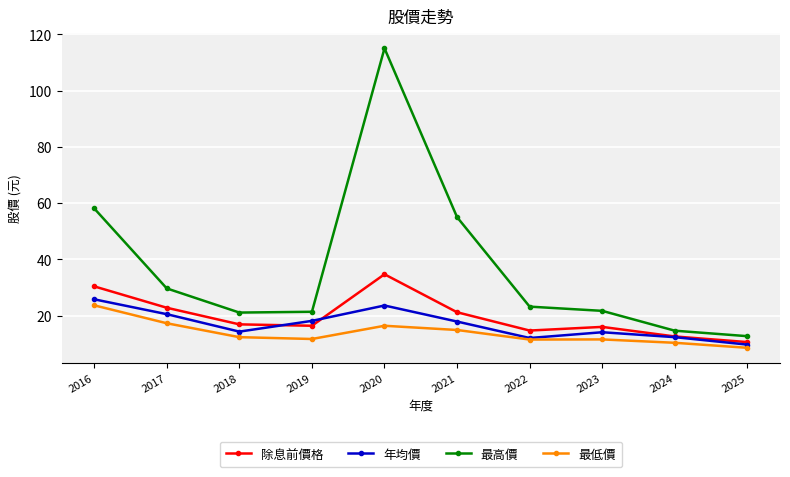

True or false: 最高價 and 年均價 cross at least once.

False